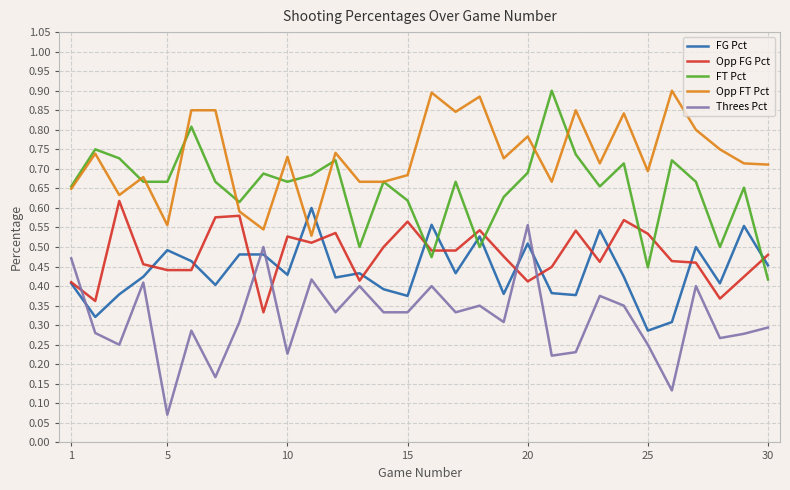

Which series ends up on top after the final intersection of Opp FT Pct and FG Pct?

Opp FT Pct